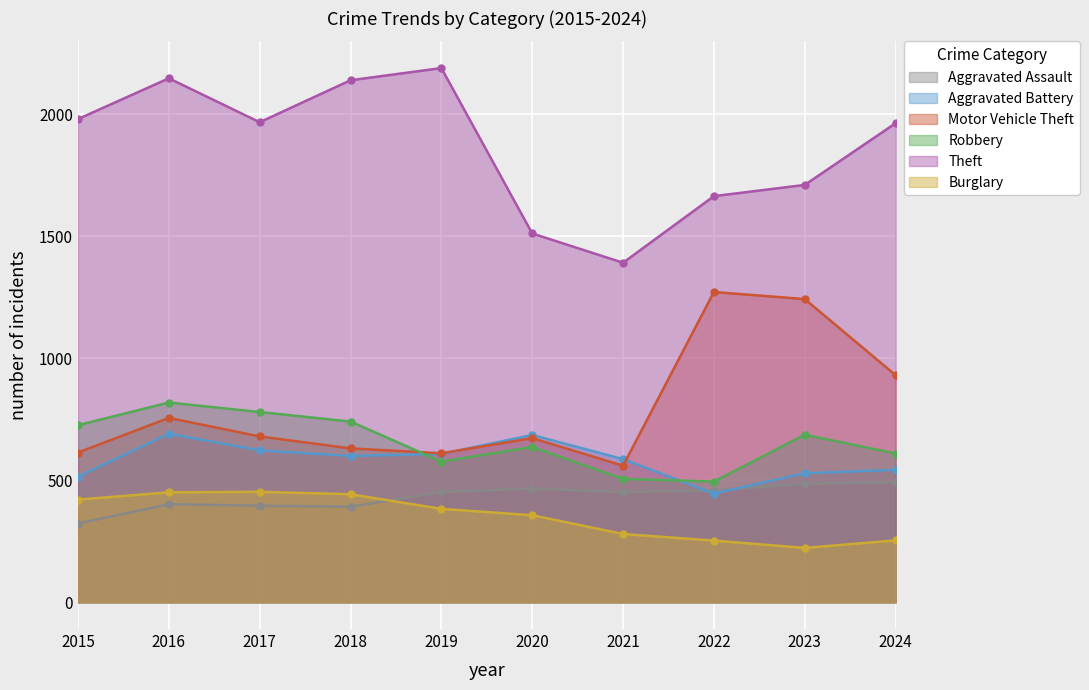

Reading left to right, transcribe all the data shown in this chart.

Aggravated Assault: 323	402	396	392	452	466	452	458	486	492
Aggravated Battery: 515	691	623	600	608	686	587	446	529	543
Motor Vehicle Theft: 614	756	680	631	611	673	560	1272	1243	931
Robbery: 726	819	780	741	577	637	506	495	687	610
Theft: 1981	2148	1968	2140	2190	1512	1392	1665	1711	1964
Burglary: 421	451	453	443	383	357	280	253	223	254